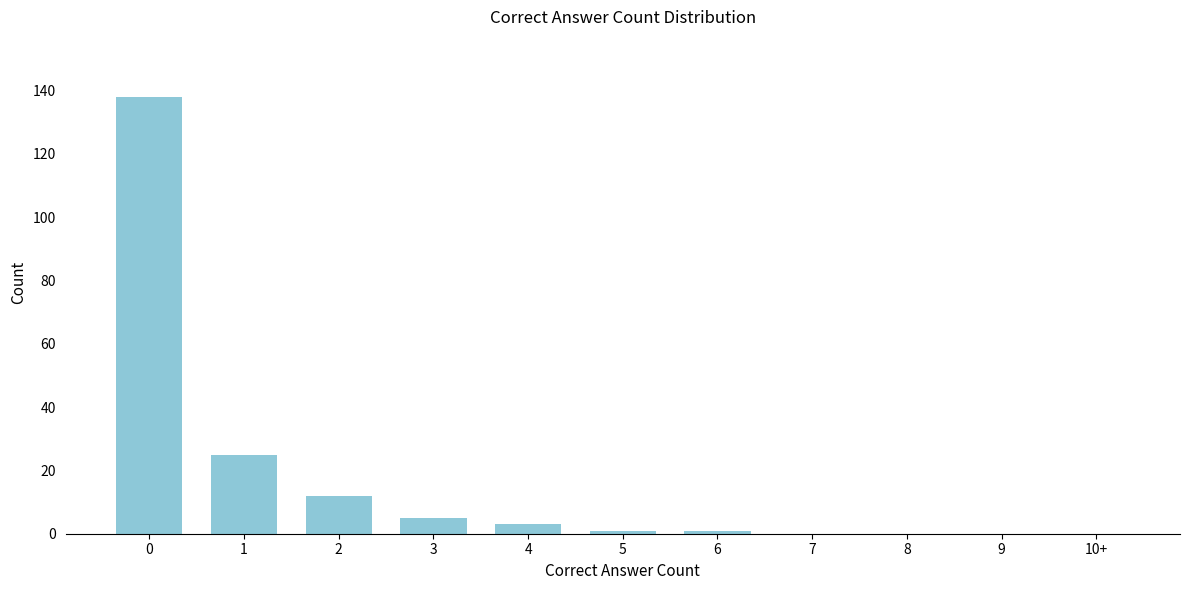

Reading left to right, transcribe all the data shown in this chart.

0=138	1=25	2=12	3=5	4=3	5=1	6=1	7=0	8=0	9=0	10+=0